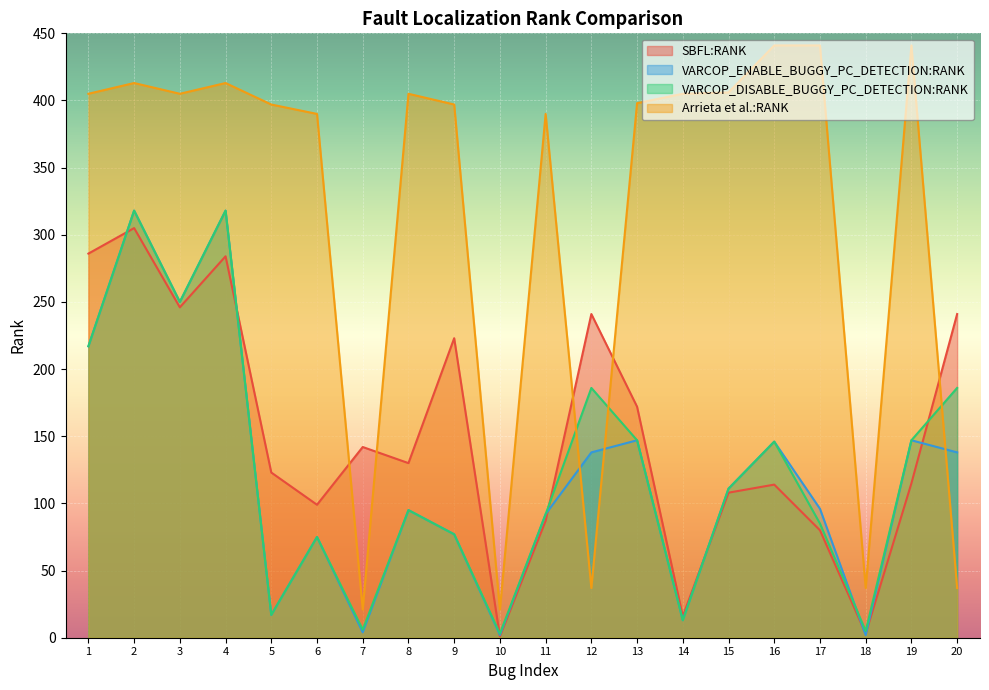

The value of VARCOP_ENABLE_BUGGY_PC_DETECTION:RANK at 8 is 35. True or false?

False